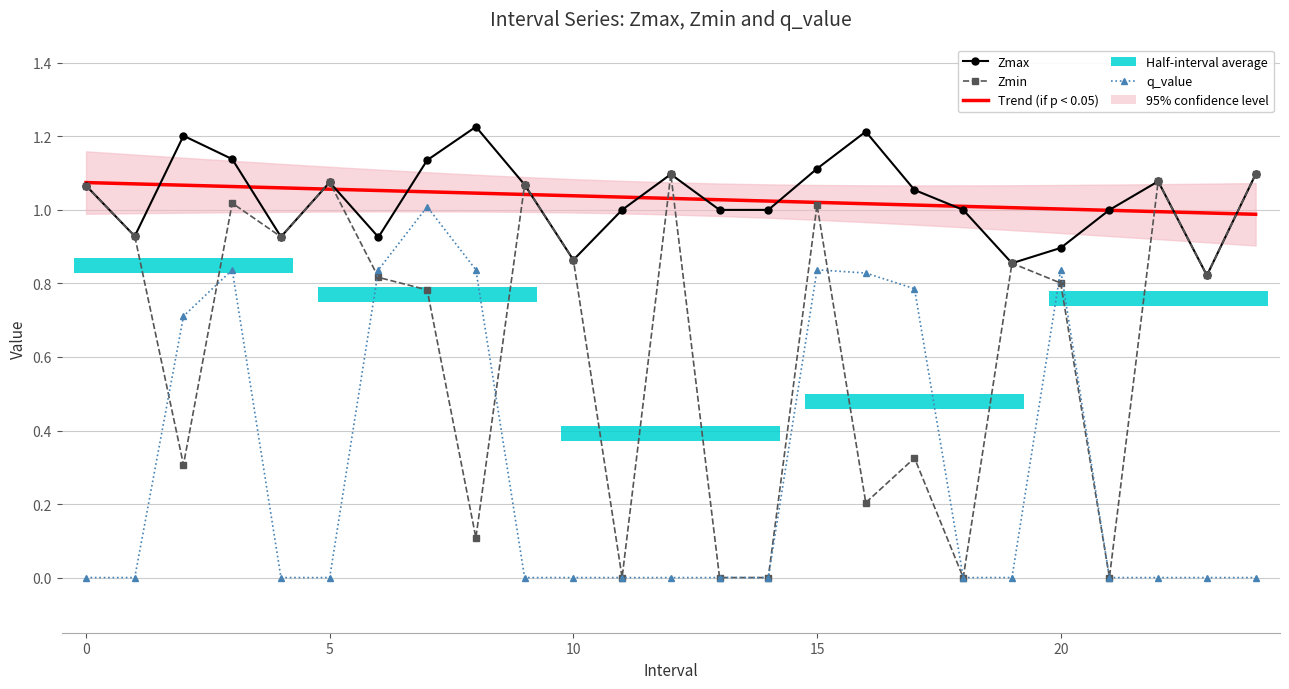

Which series has the largest total across all categories?

Trend (if p < 0.05)